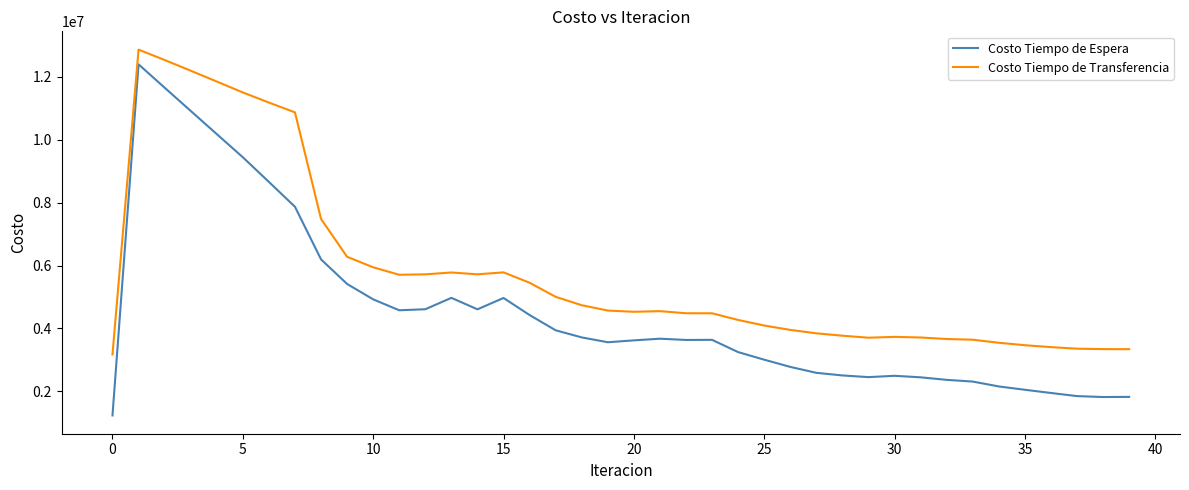

True or false: Costo Tiempo de Espera and Costo Tiempo de Transferencia cross at least once.

False